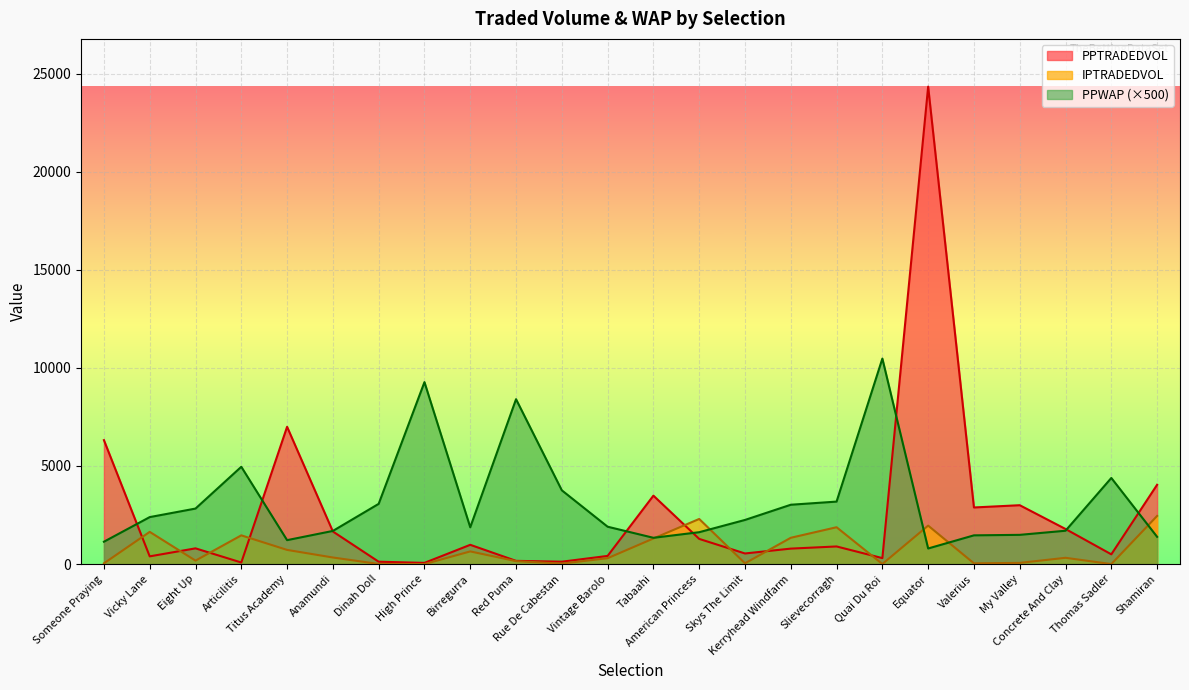

What is the difference between the second highest and second lowest values in the PPWAP series?

8135.0